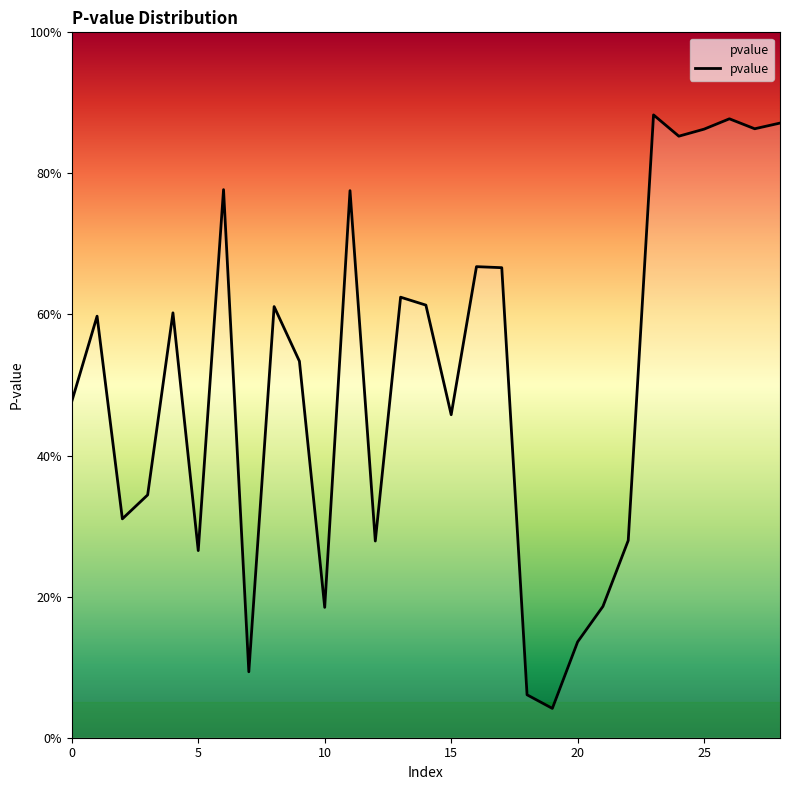

Is this an area chart (filled region under the line)?

Yes